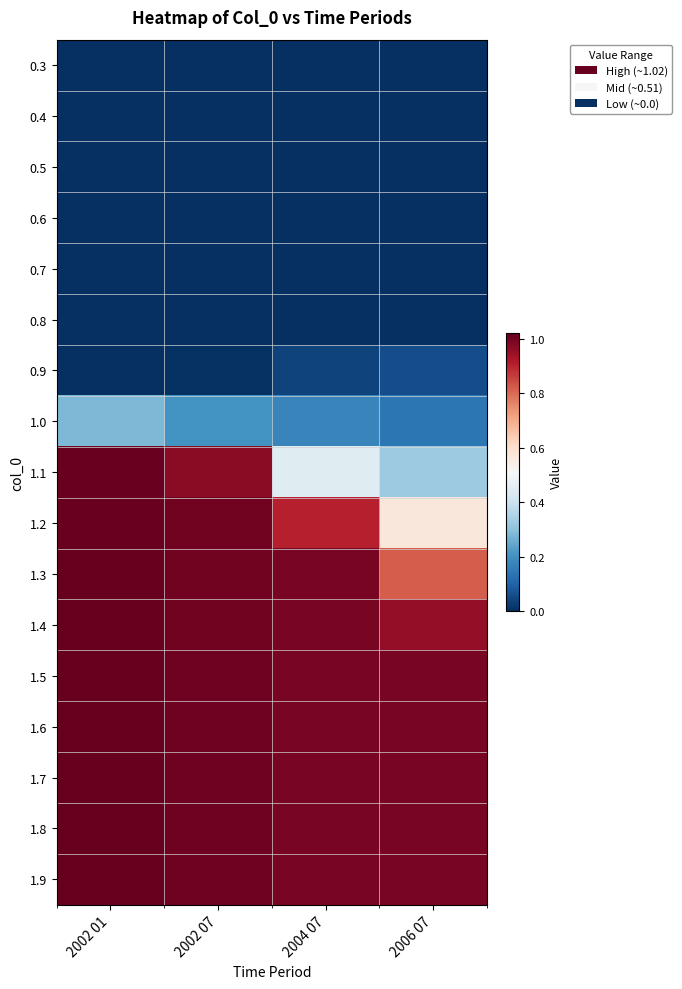

Which series changed the most between 2002 07 and 2004 07?

1.1